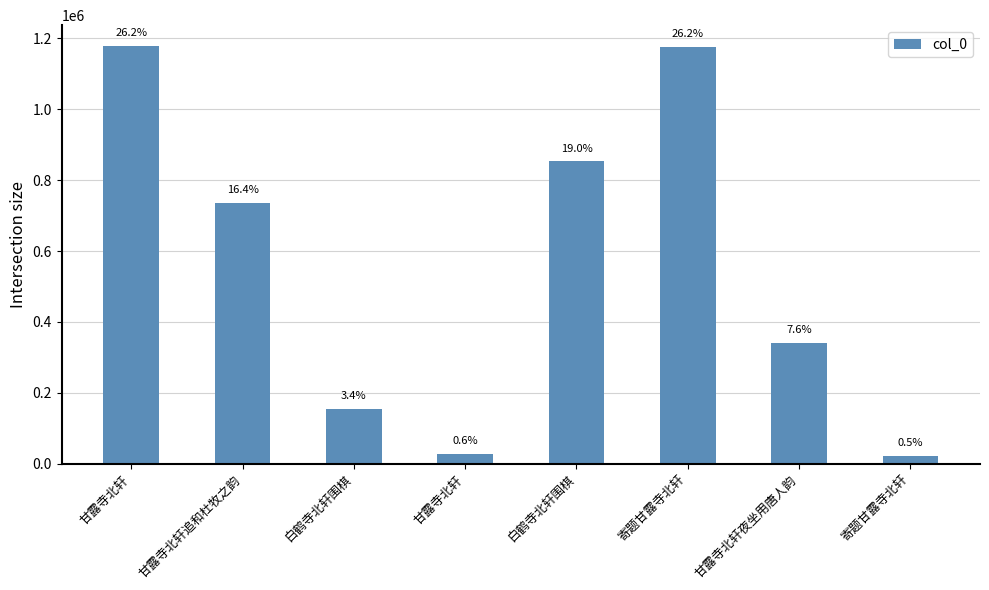

Approximately how many times larger is the value at 白鹤寺北轩围棋 compared to 寄题甘露寺北轩?

6.7